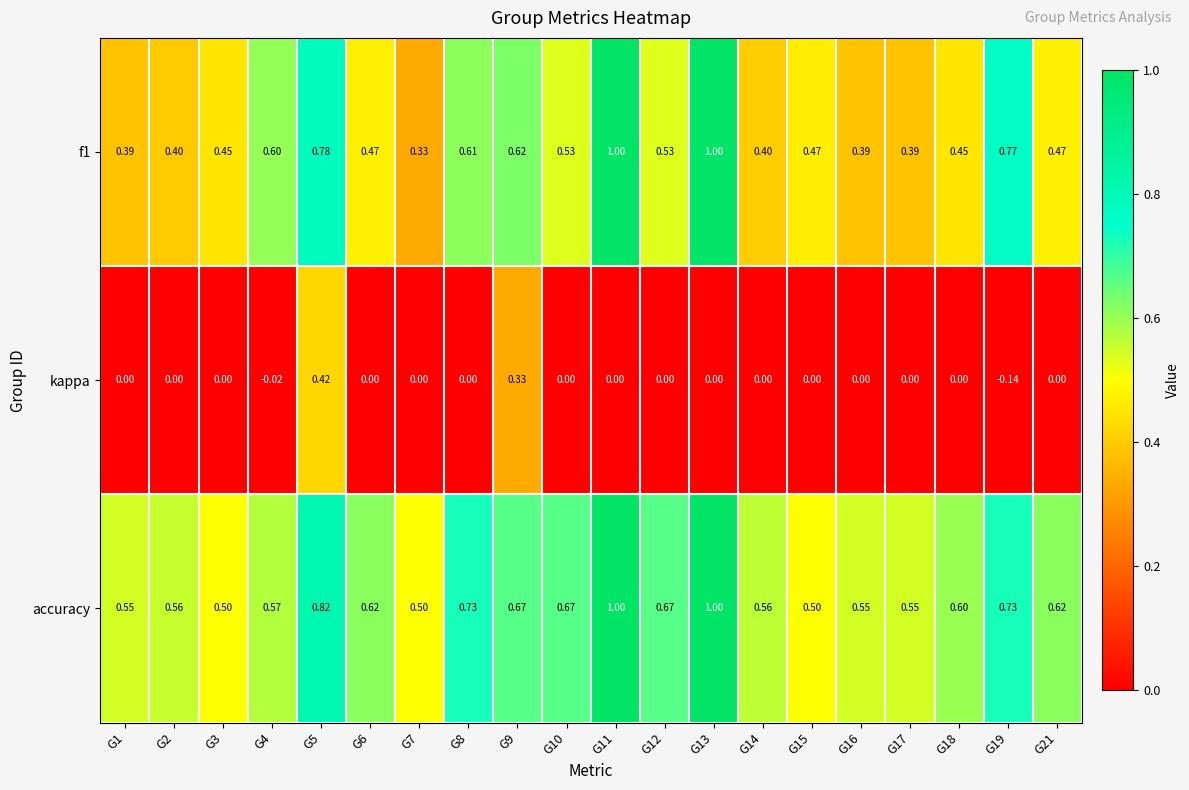

Which series has the largest total across all categories?

accuracy